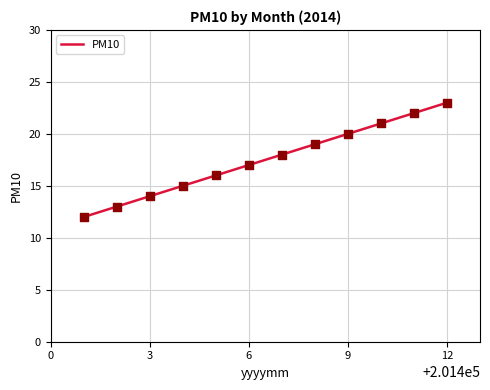

What is the minimum value shown in the chart?

12